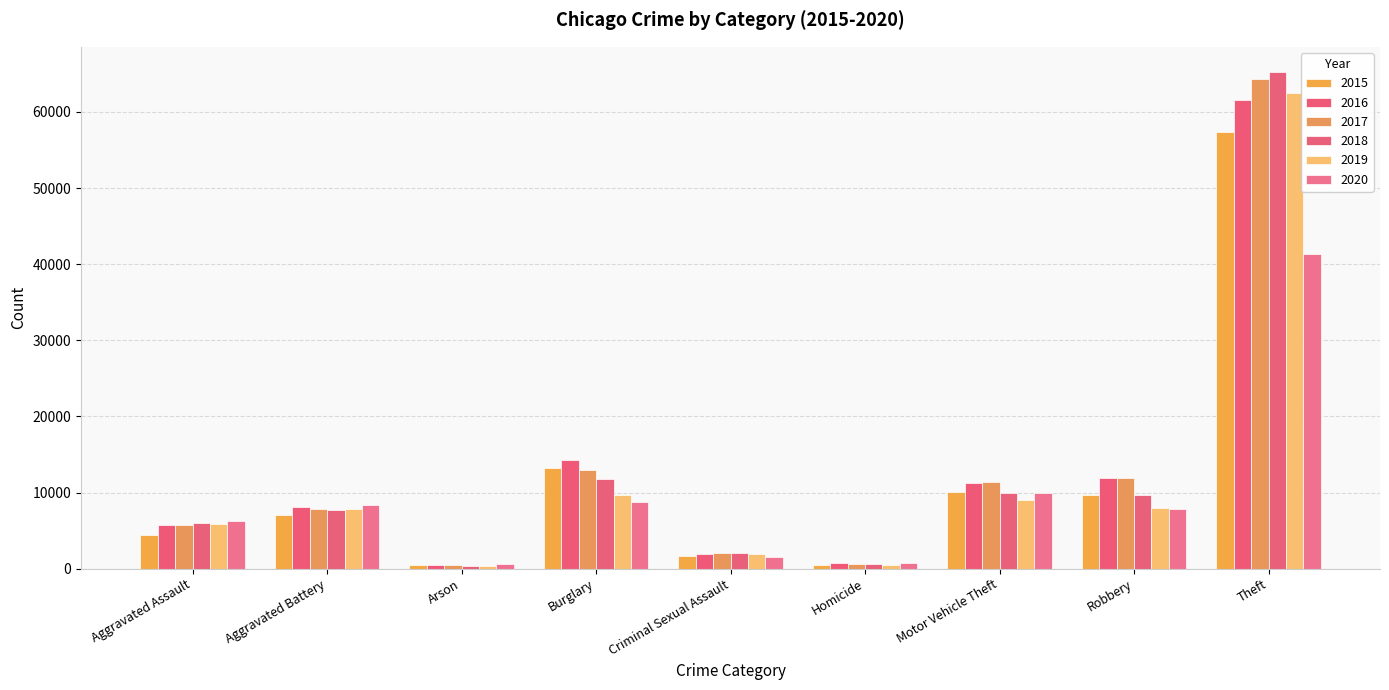

Which series changed the most between Burglary and Robbery?

2015